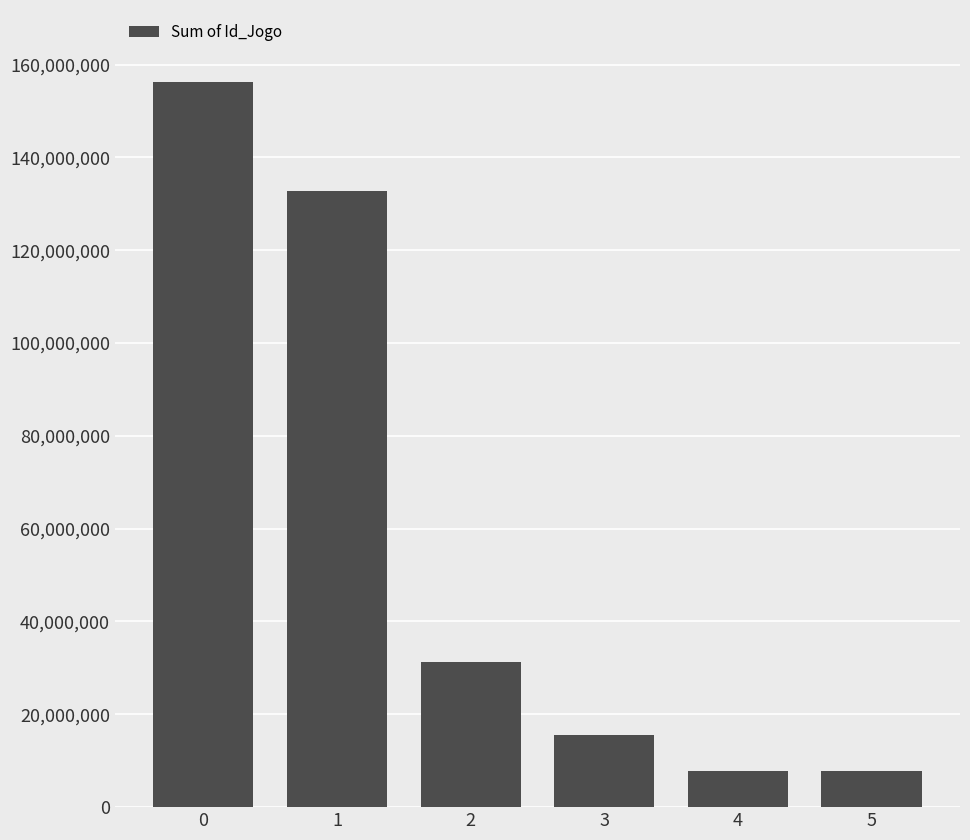

Approximately how many times larger is the value at 0 compared to 1?

1.2